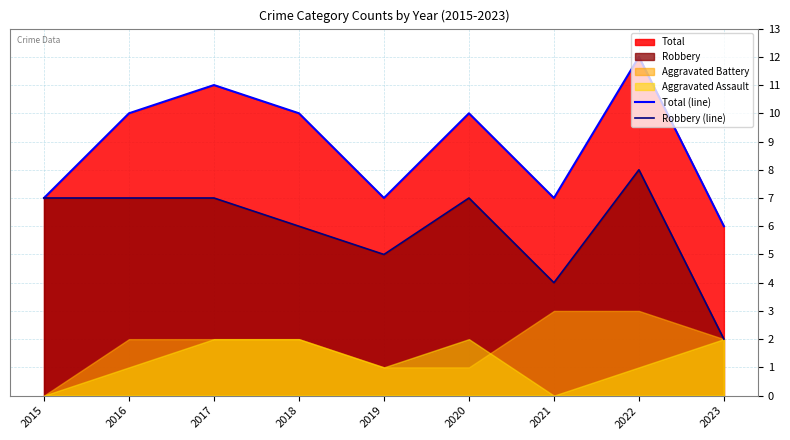

Which category has the lowest value in the Robbery (line) series?

2023